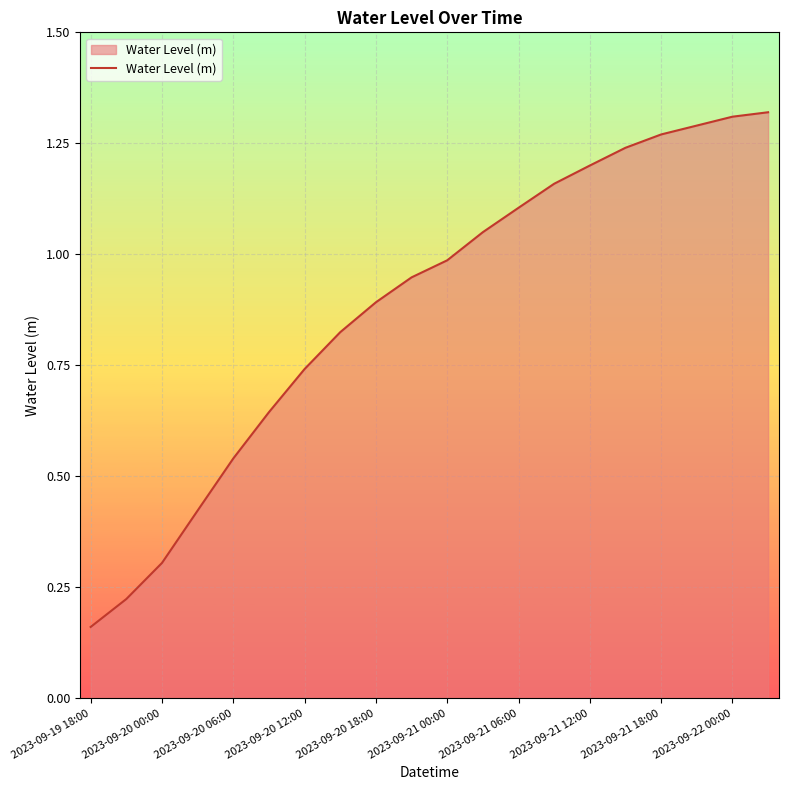

Which category has the highest value across all series?

19